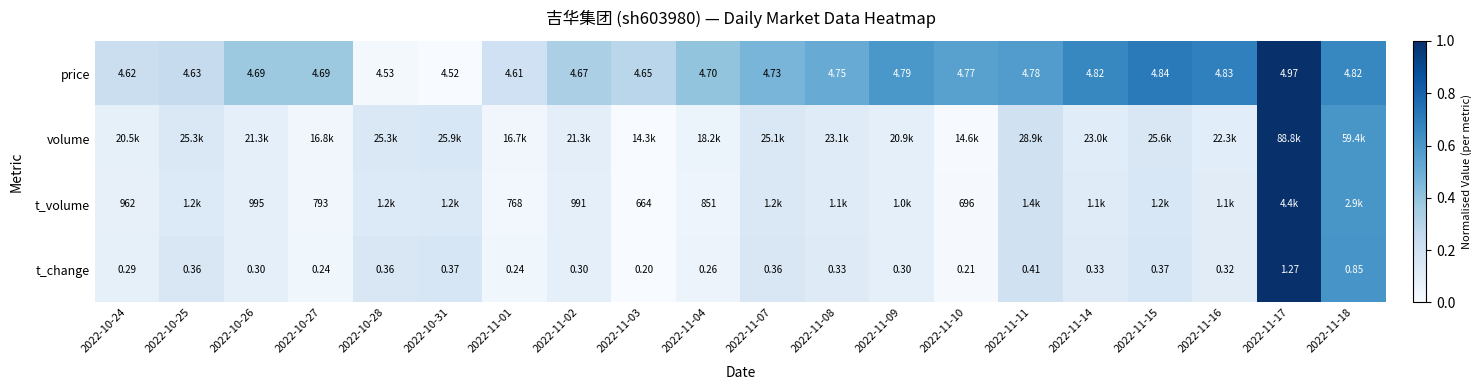

What is the difference between the maximum and minimum values in the price series?

1.0